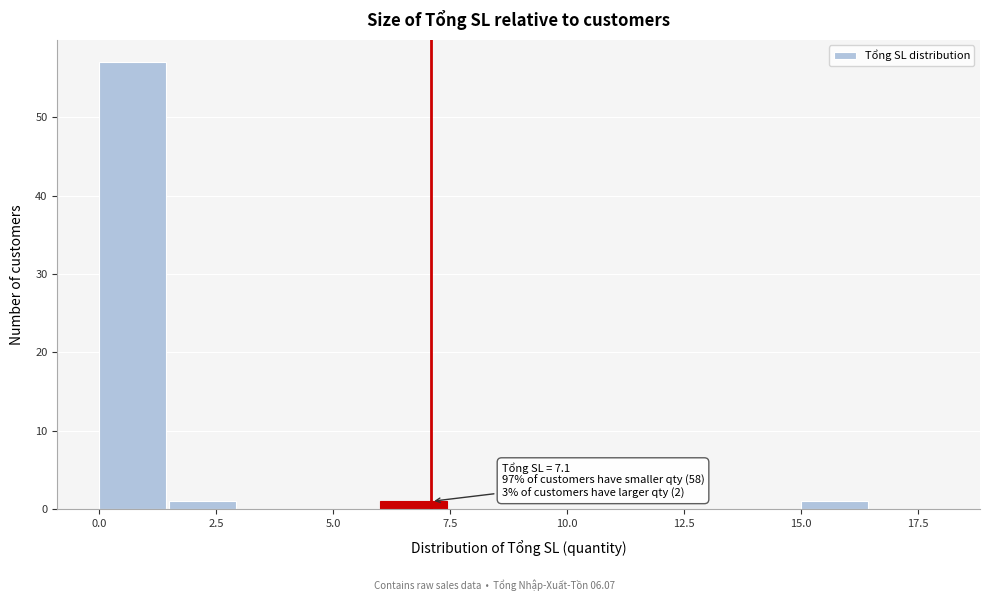

Read against the x-axis, roughly where is the centre of the tallest bar?

0.5